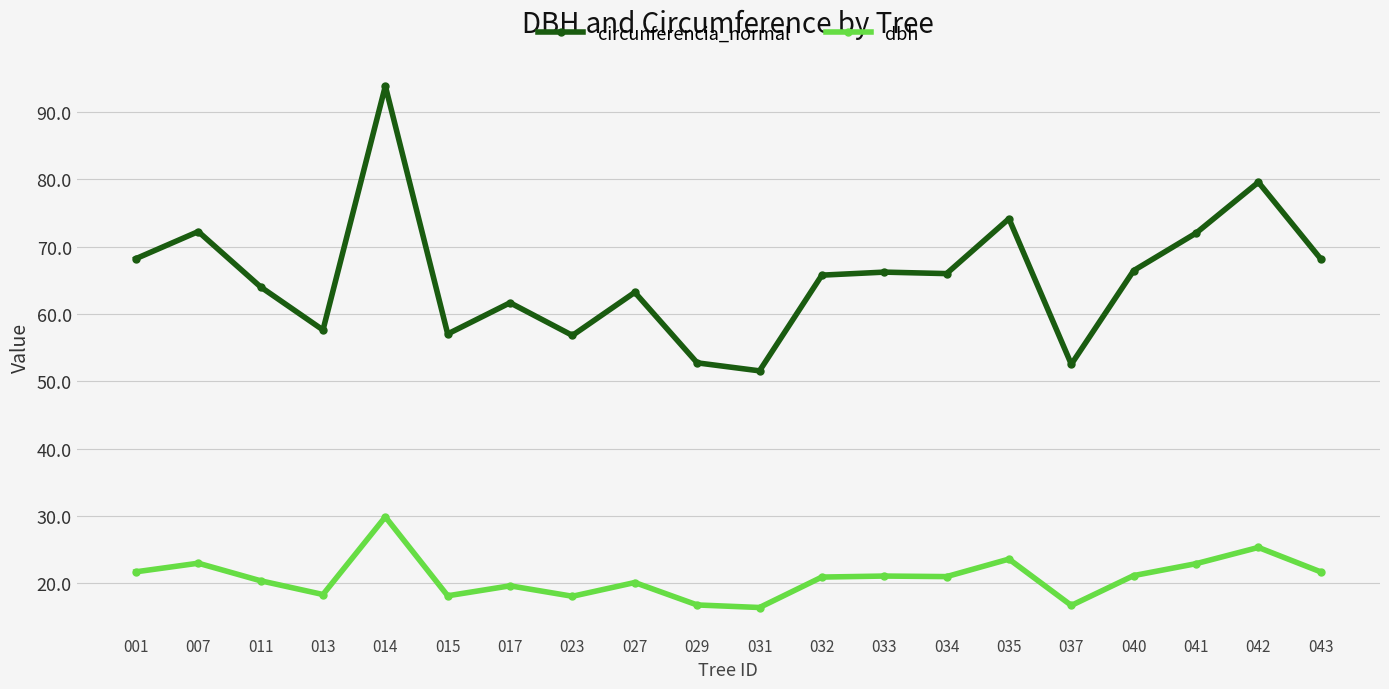

At which category is the sum across all series the highest?

014